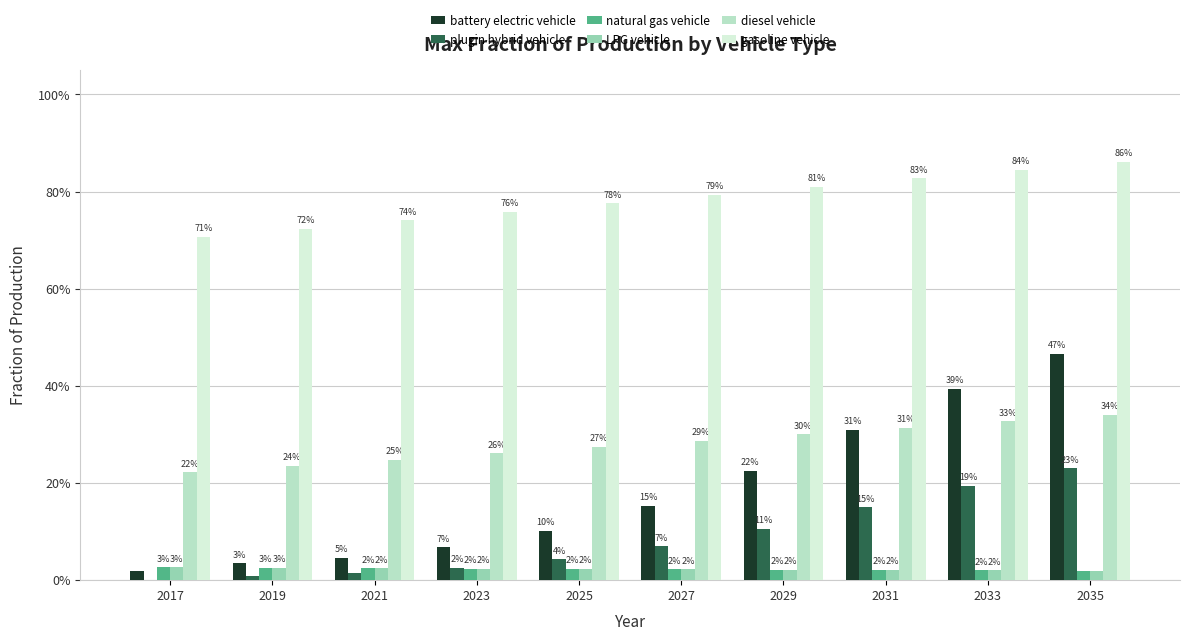

At which label is natural gas vehicle closest to 0?

2035